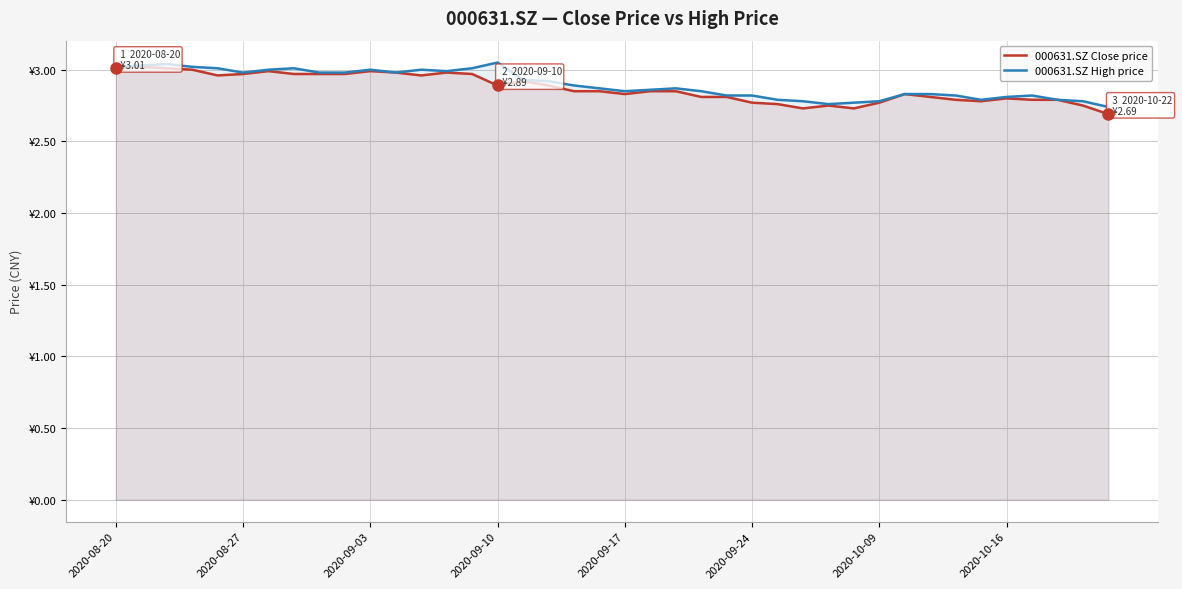

True or false: 000631.SZ High price and 000631.SZ Close price cross at least once.

False